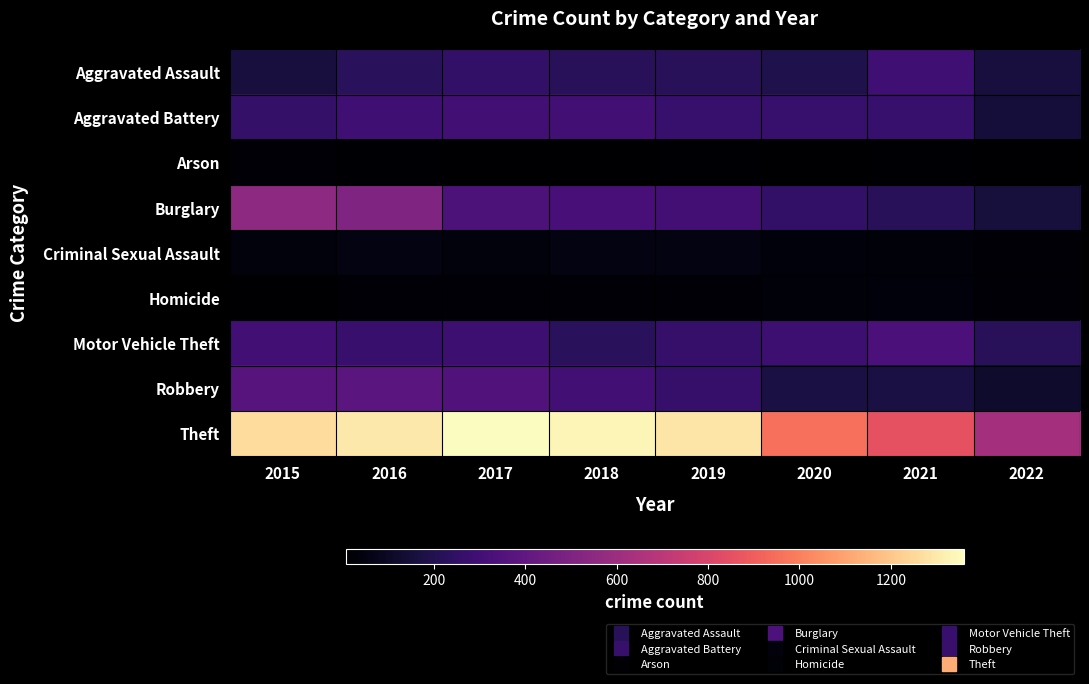

At how many categories does at least one series exceed 890?

6